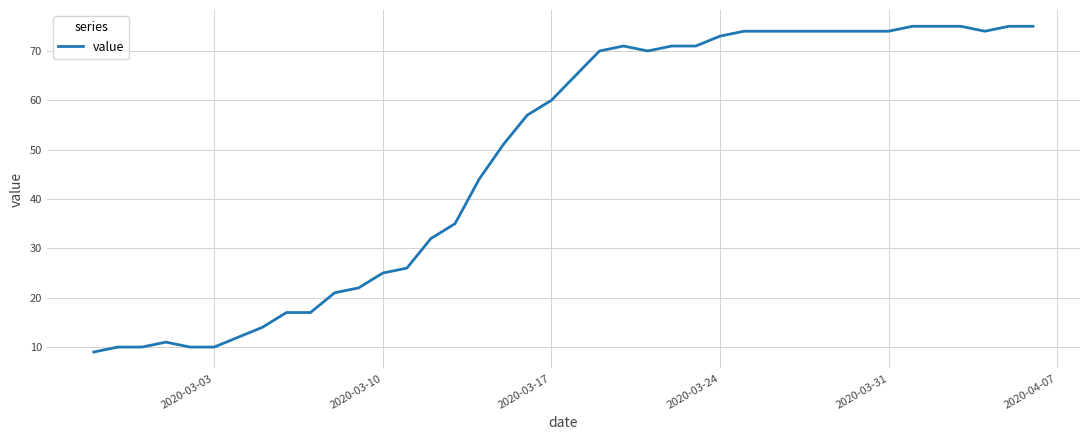

What is the smallest value displayed?

9